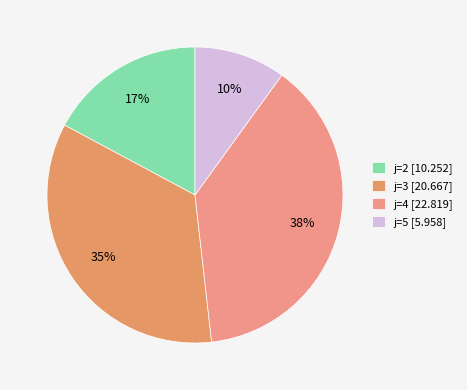

Rank the categories by value from lowest to highest.

j=5 [5.958], j=2 [10.252], j=3 [20.667], j=4 [22.819]